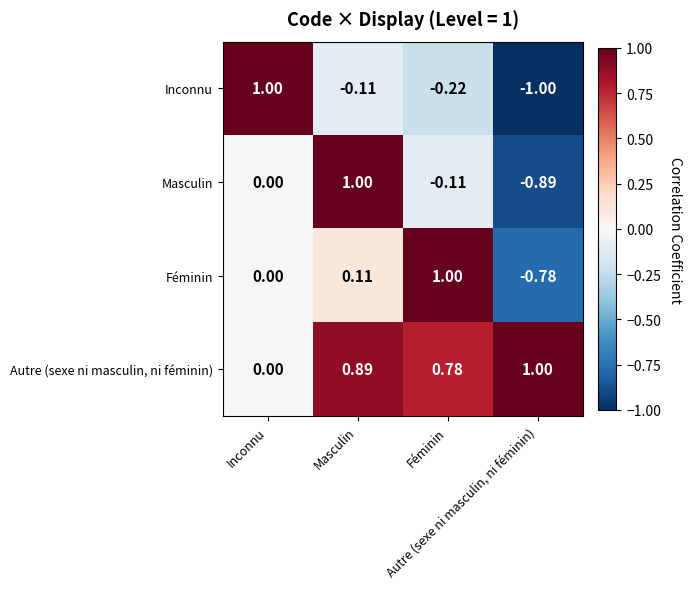

How many distinct data groups are displayed?

4